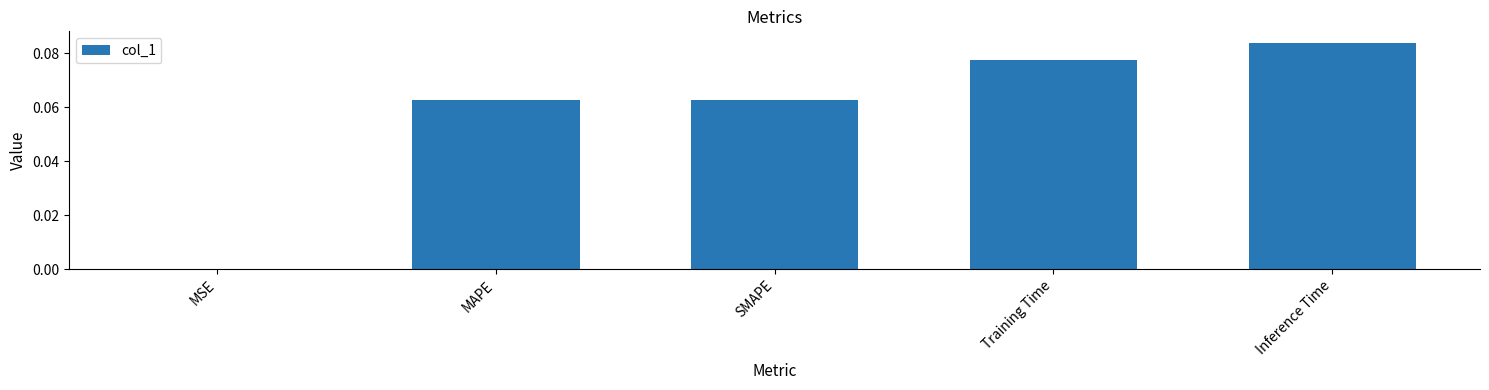

The value at MSE is 0.0. True or false?

True